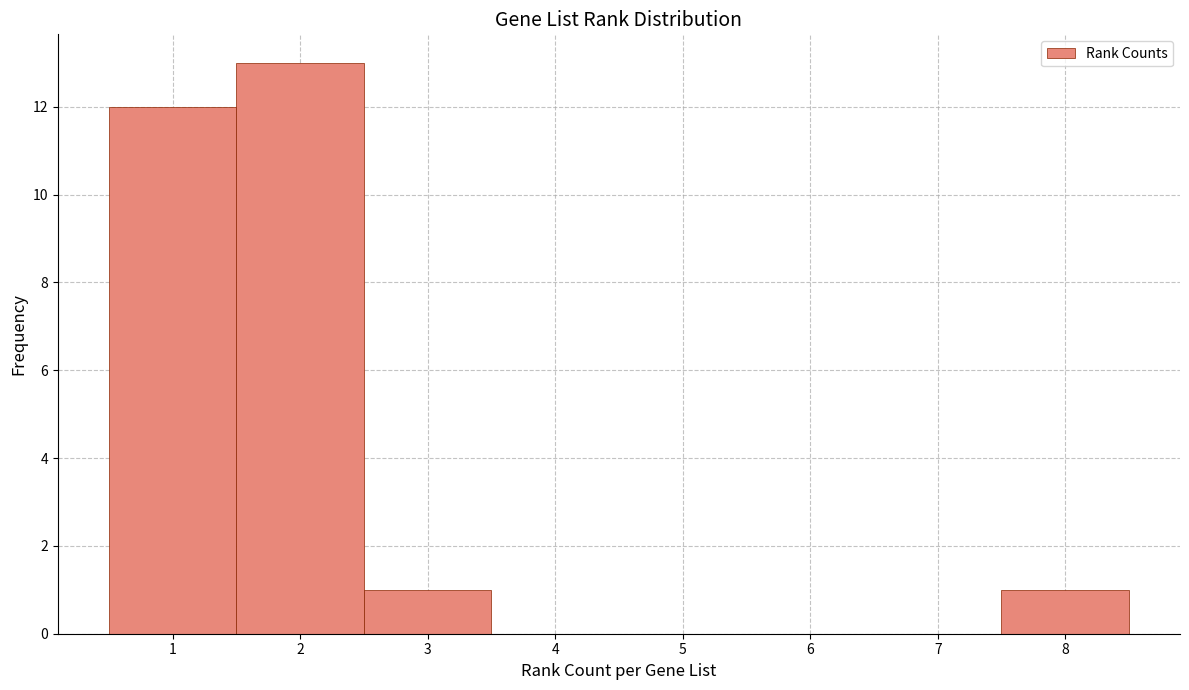

Which range on the x-axis has the tallest bar?

1.5 to 2.5